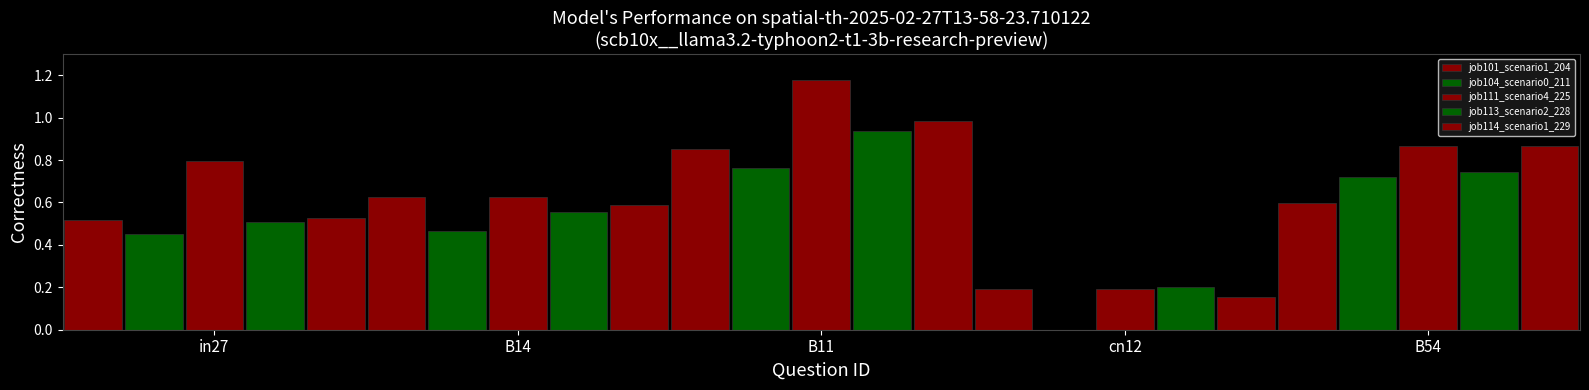

How many job104_scenario0_211 values are between 0 and 1?

5